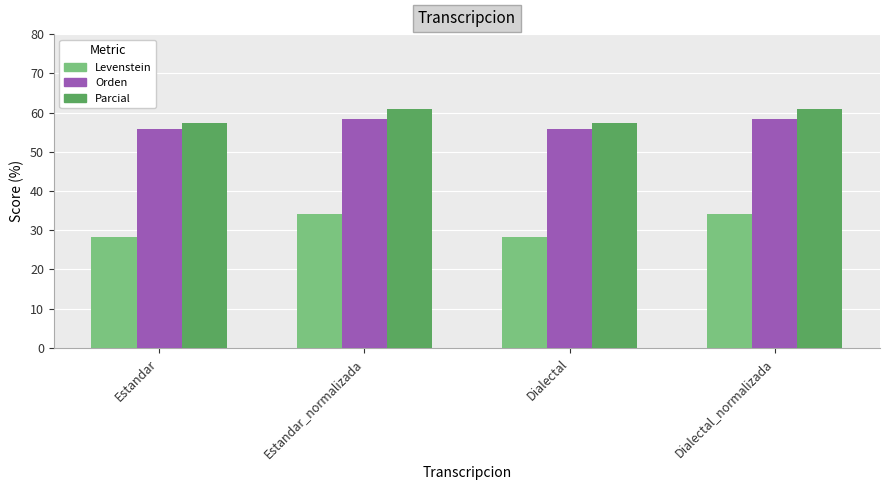

What is the label of the 2nd bar from the right?

Dialectal